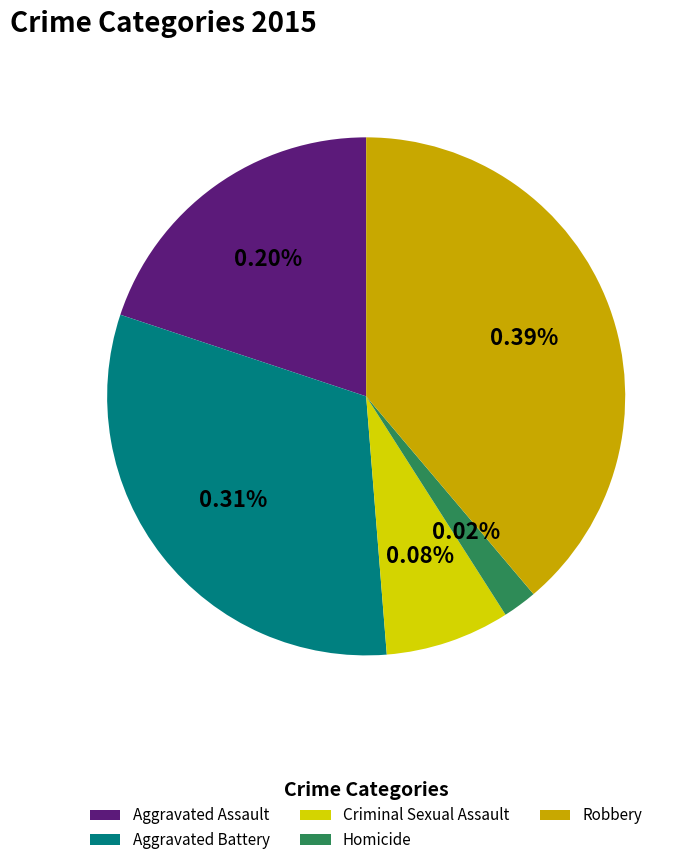

To the nearest percent, what is the difference between the largest and smallest slice percentages?

37%